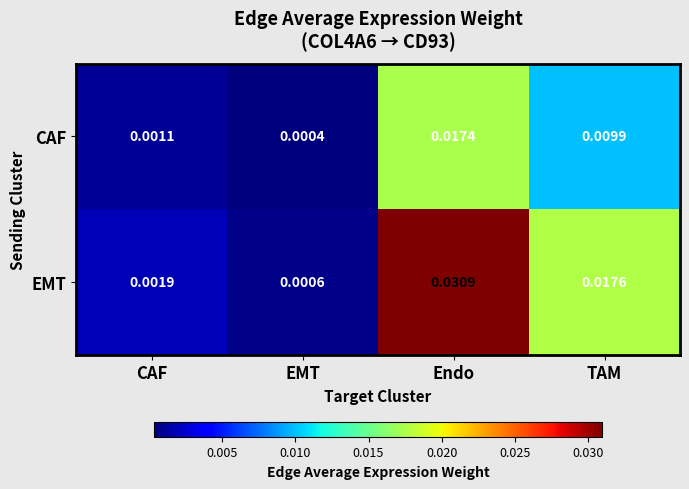

Which series changed the most between CAF and EMT?

EMT